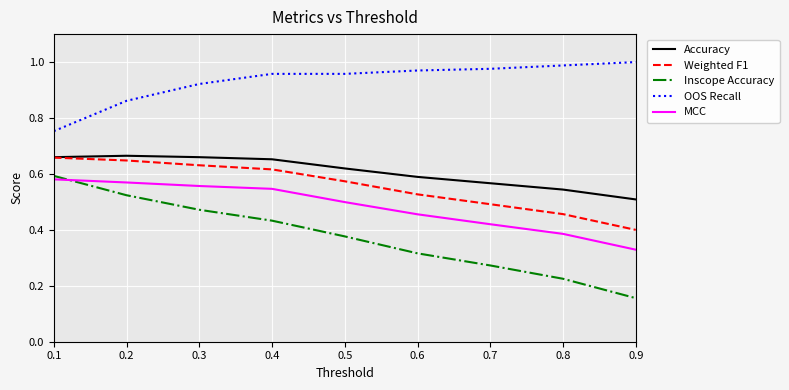

True or false: Accuracy and MCC intersect in this chart.

False